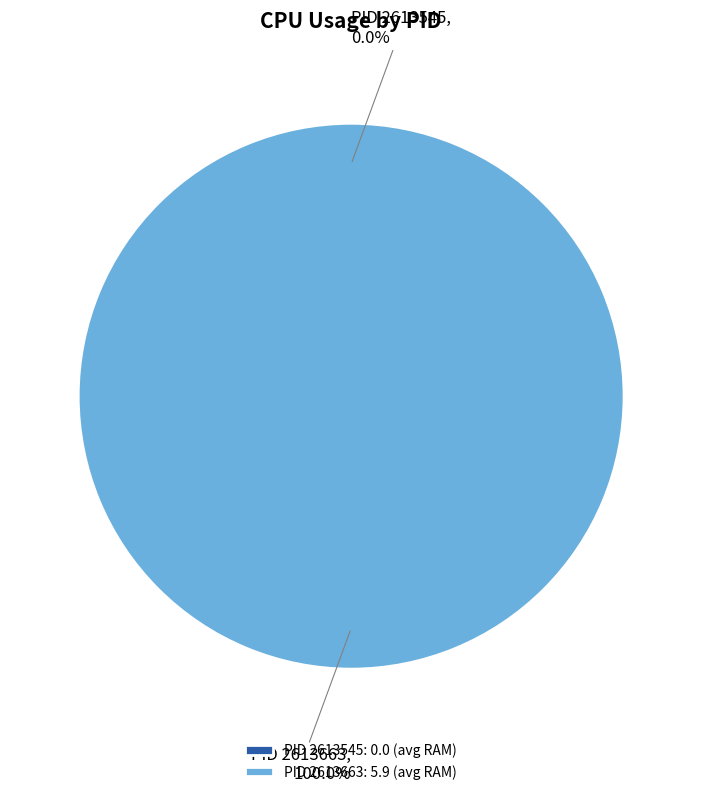

Combined, what portion of the pie is PID 2613545 and PID 2613663?

100.0%